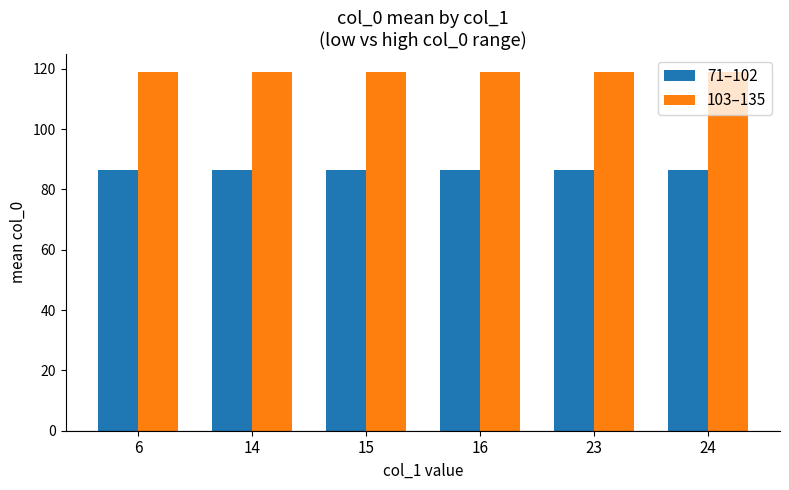

What is the approximate value of 71–102 at 23?

86.5